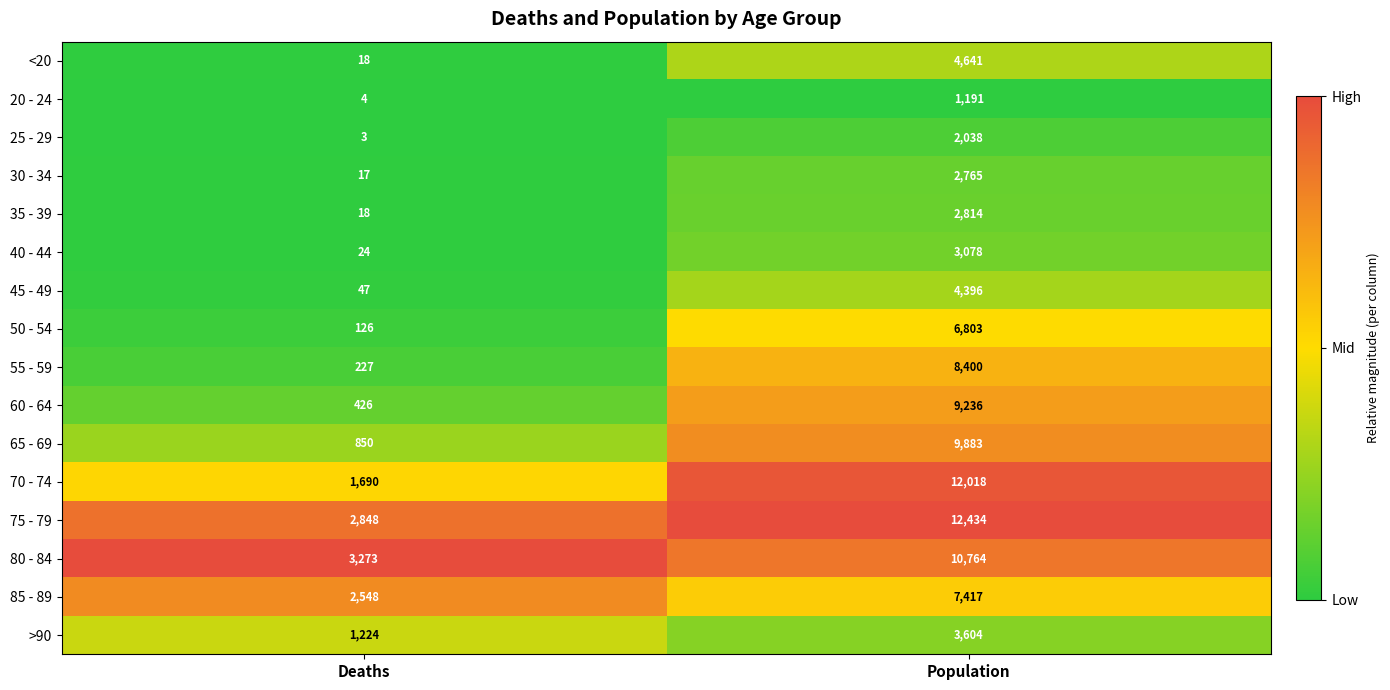

Which label corresponds to the smallest value in the chart?

Deaths